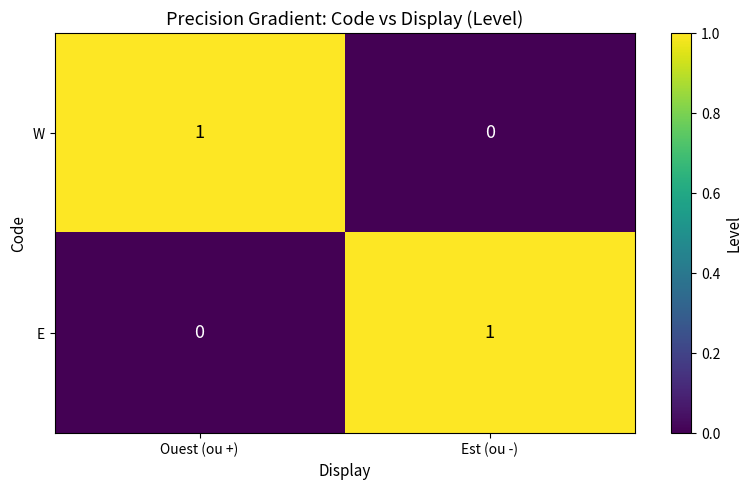

Is it true that E equals 0 at Est (ou -)?

False